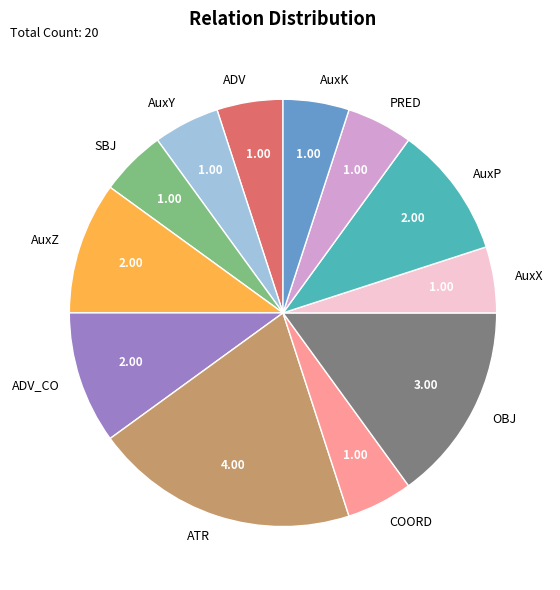

Count the number of slices in the pie.

12